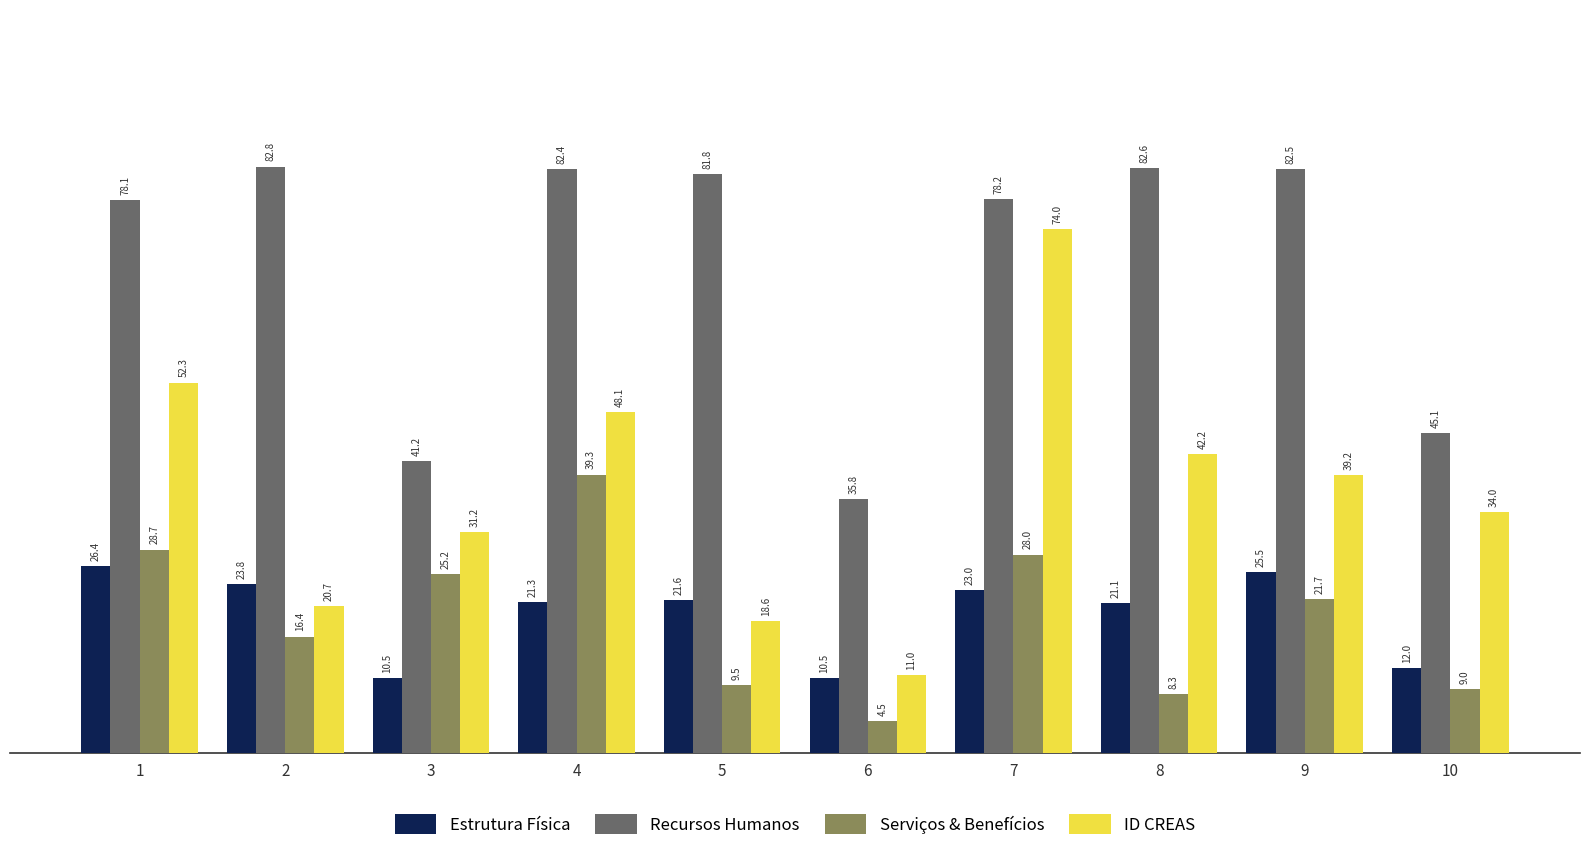

Where is Serviços & Benefícios nearest to the value 21?

9